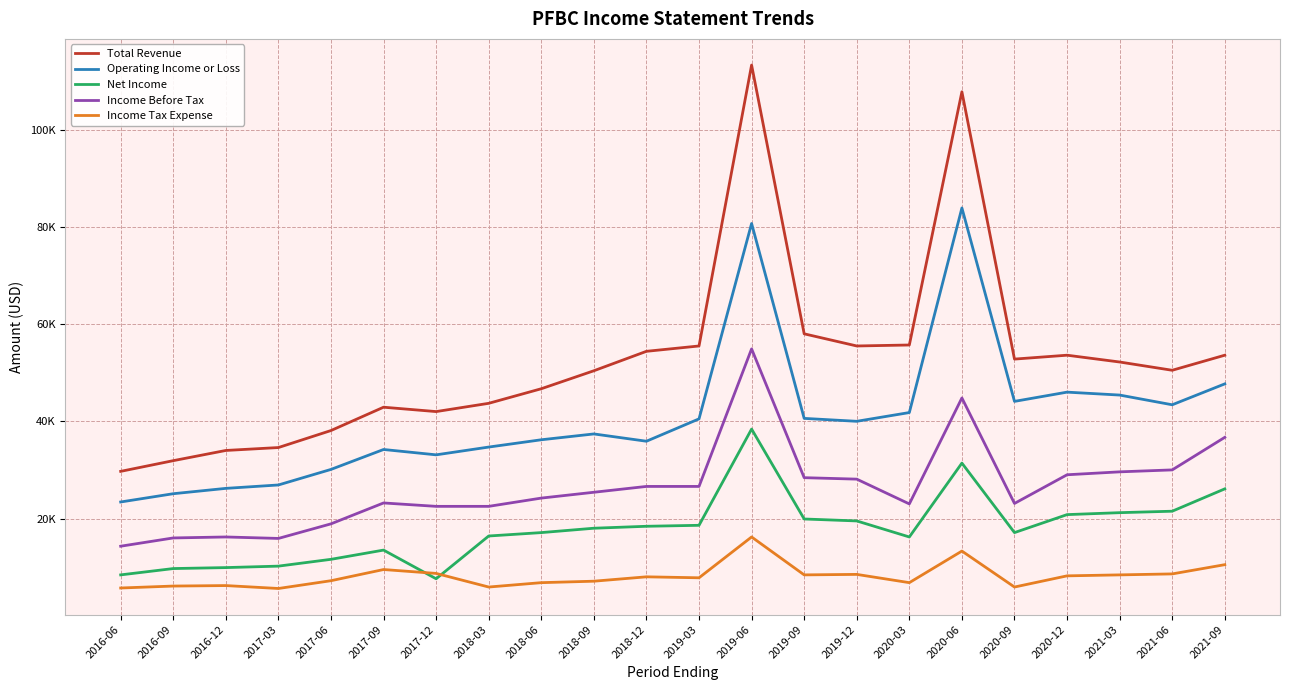

At how many categories does at least one series exceed 73659?

2